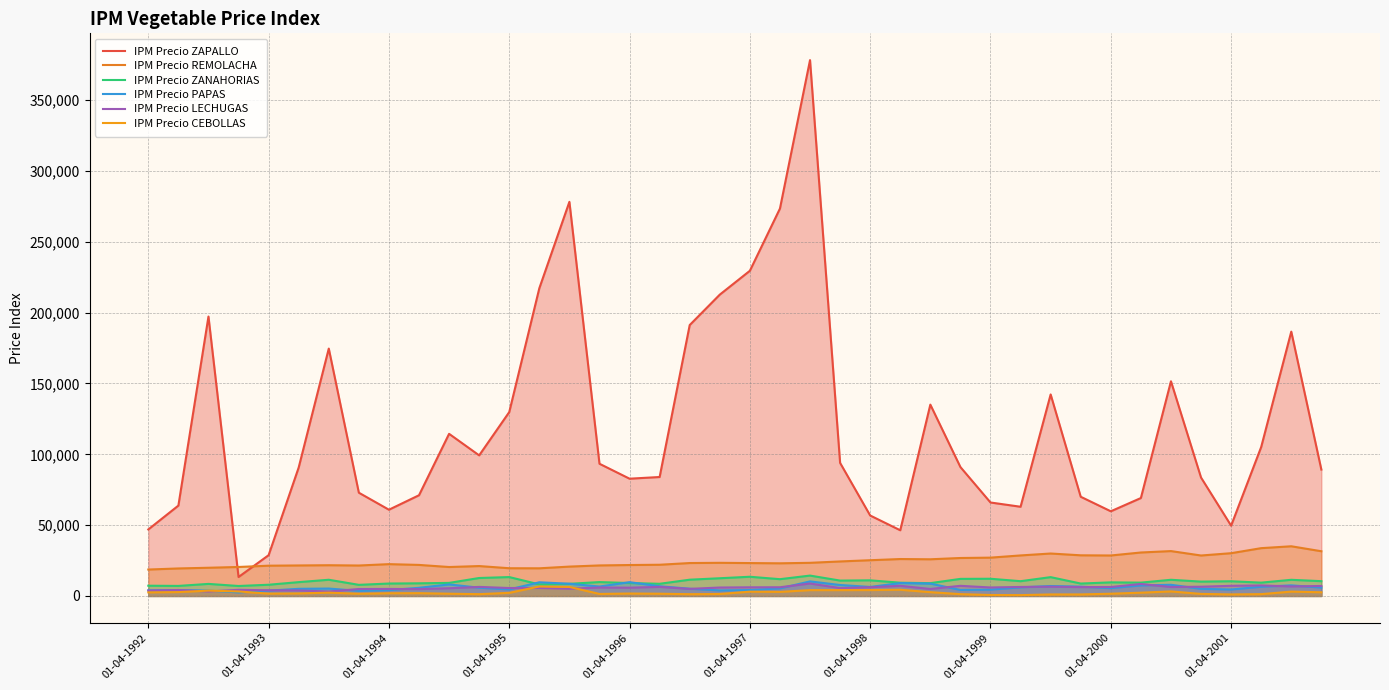

How many lines are shown in the chart?

6